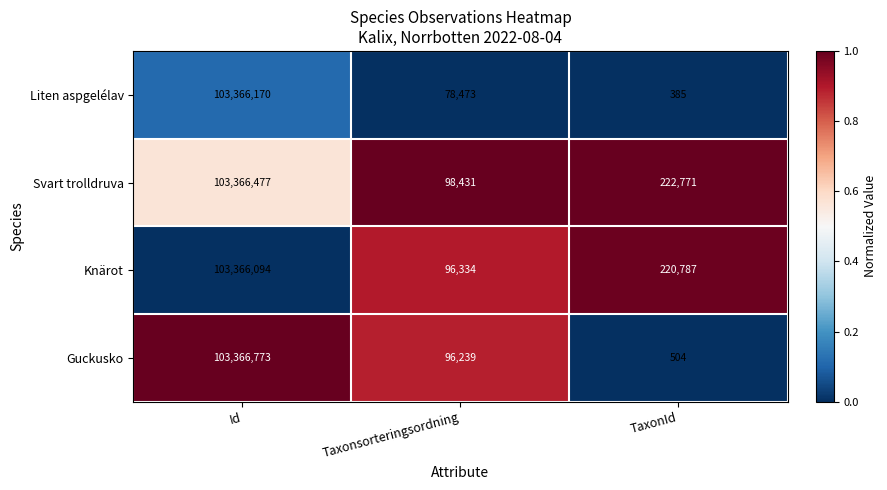

What is the greatest value displayed?

103366773